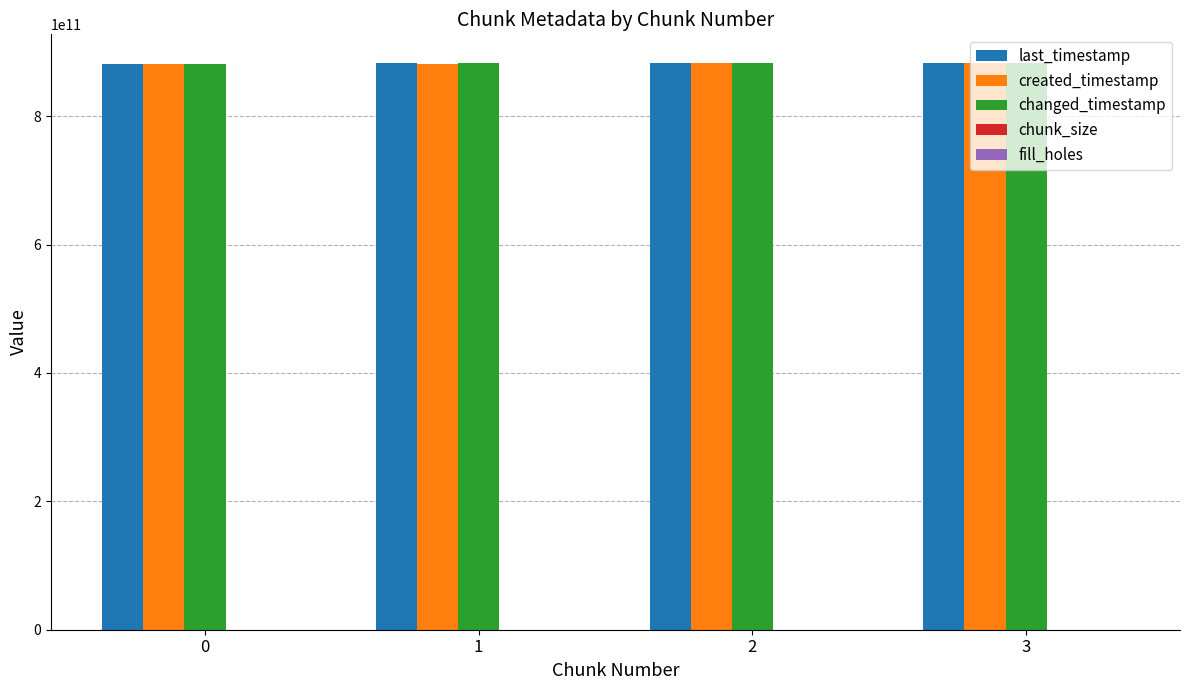

What is the greatest value displayed?

883353863456